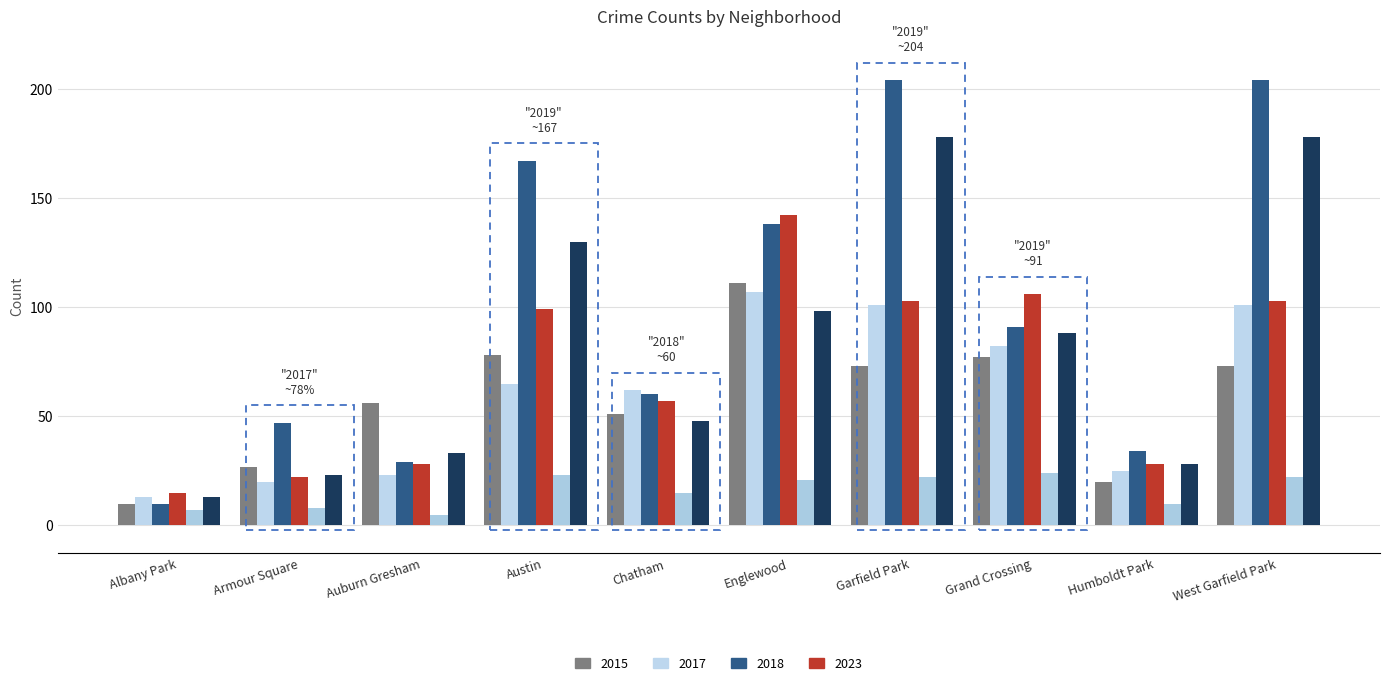

How many groups of bars are there?

10